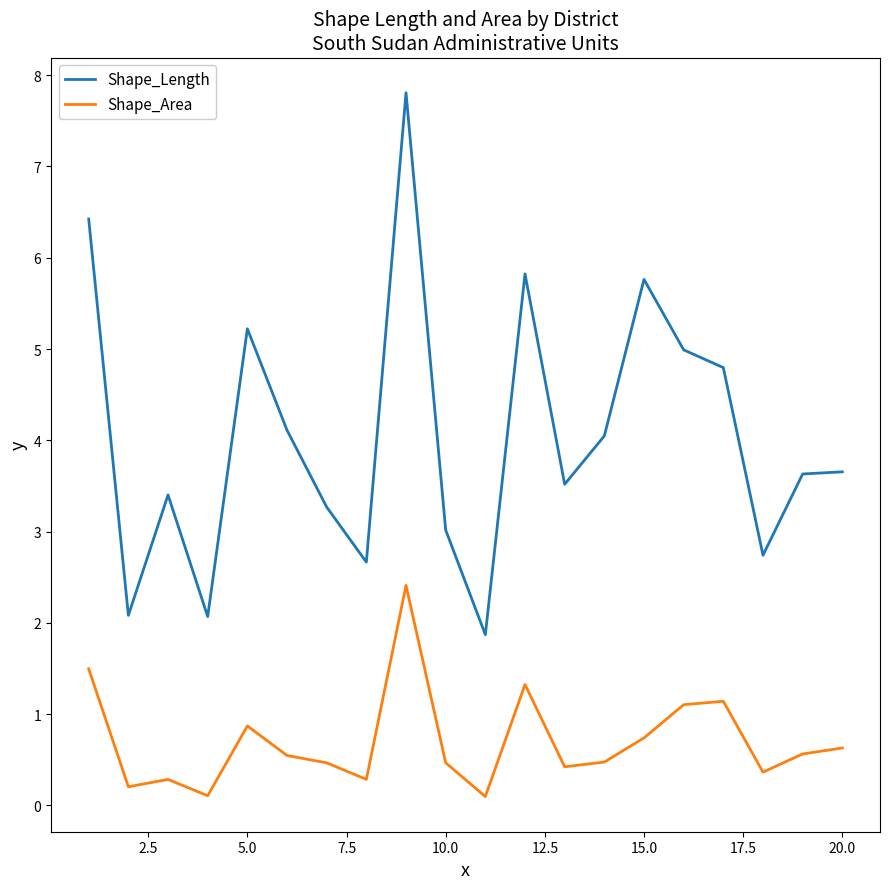

List the series in order of their peak value, highest first.

Shape_Length, Shape_Area